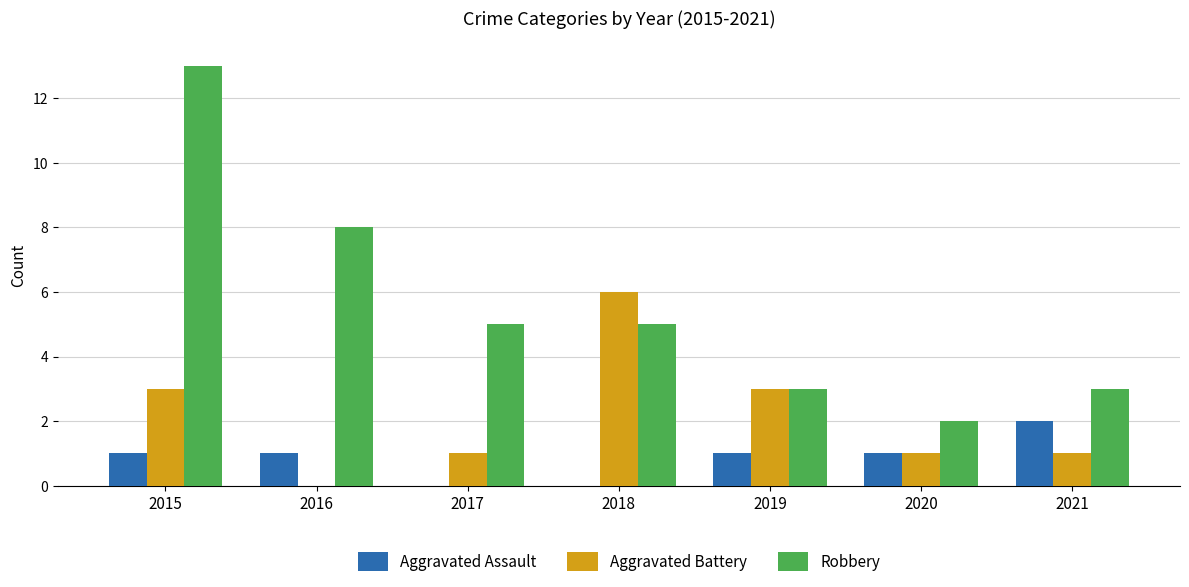

Between 2015 and 2017, which series saw the biggest shift?

Robbery